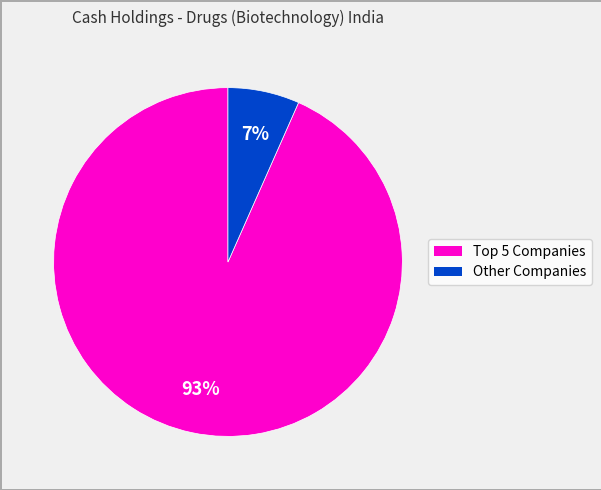

Is there a majority slice in this chart?

Yes